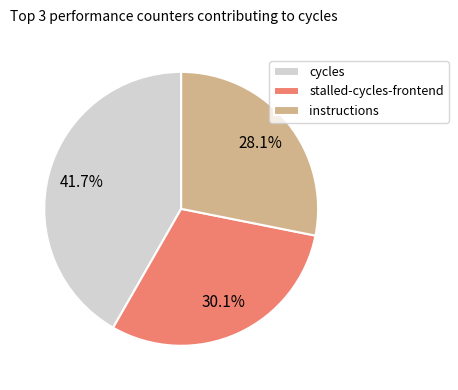

Does cycles represent more than half of the total?

No